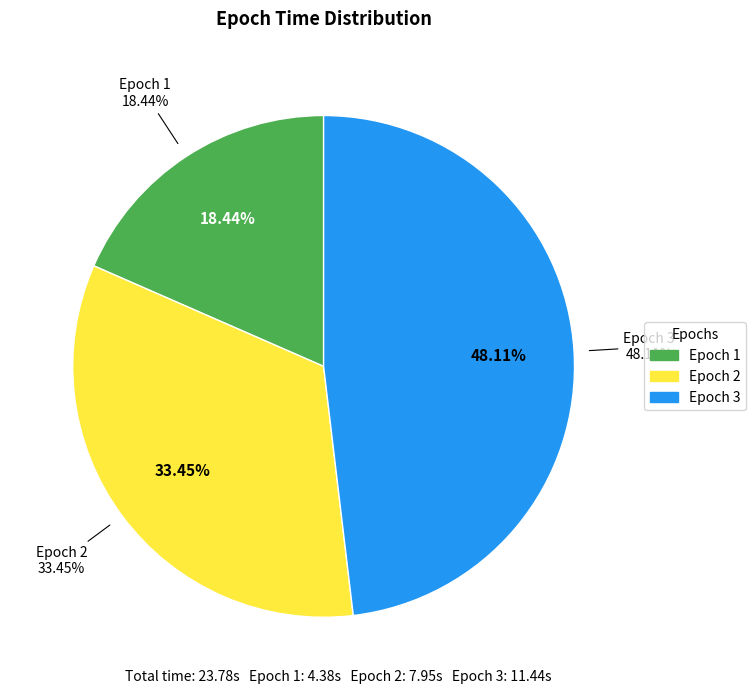

What is the largest slice in the pie chart?

3